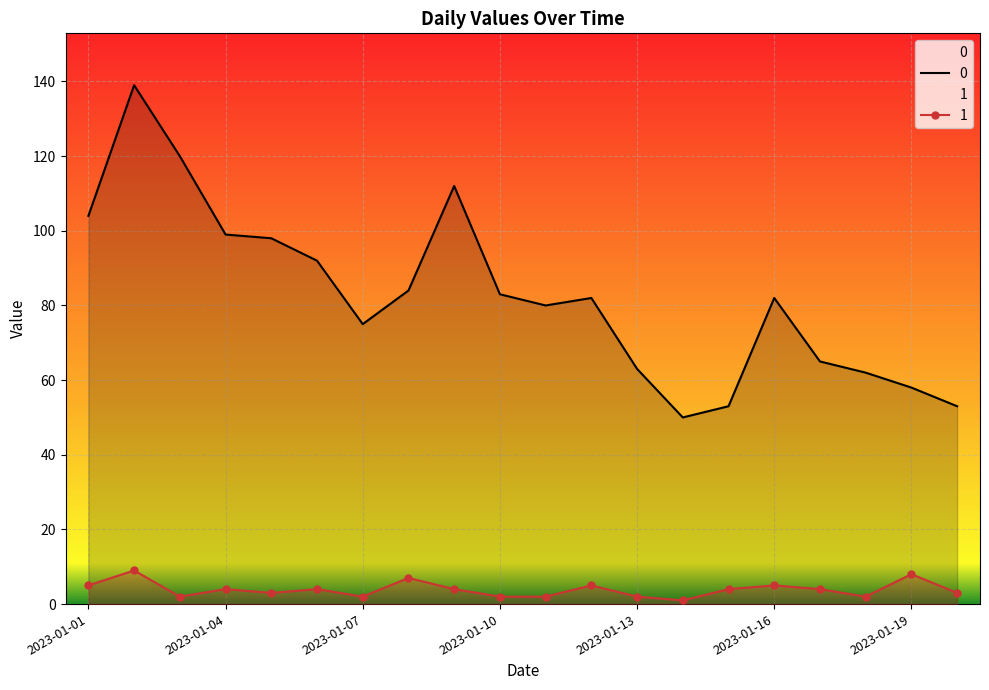

True or false: 0 and 1 cross at least once.

False